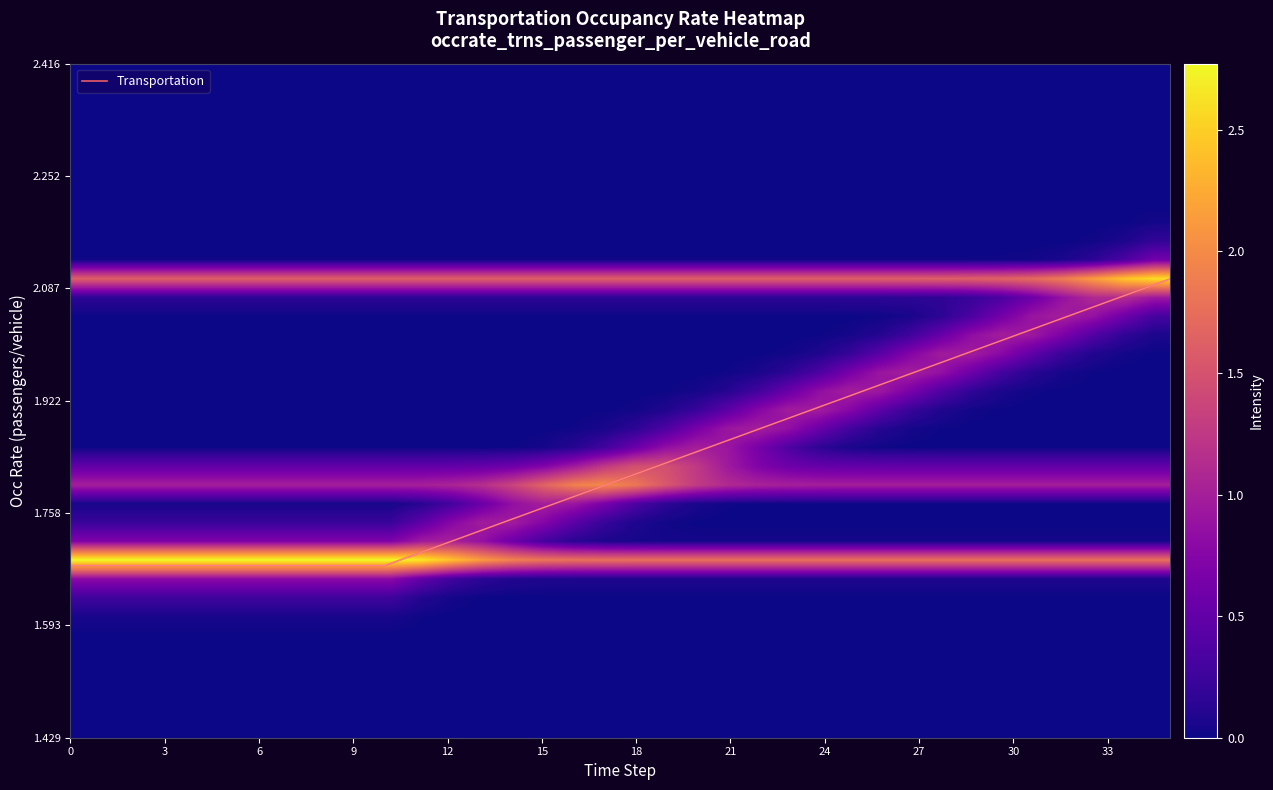

The value of Transportation at 33 is 0.5. True or false?

False